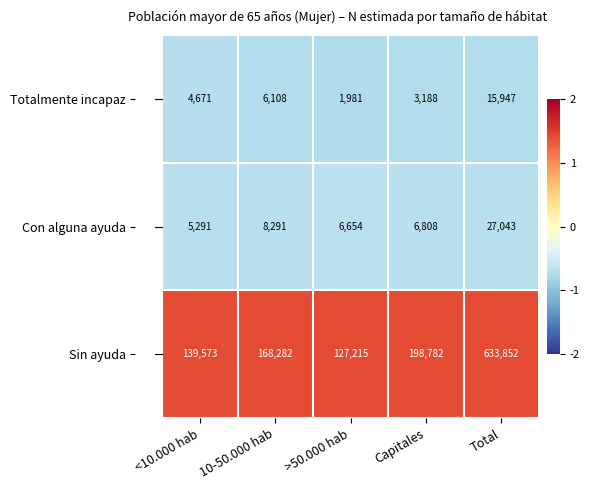

At which category does the chart reach its peak across all series?

Total